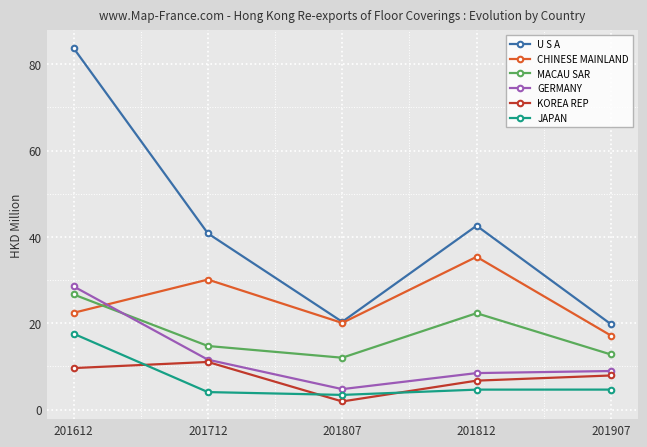

Is it true that CHINESE MAINLAND equals 35.4 at 201812?

True